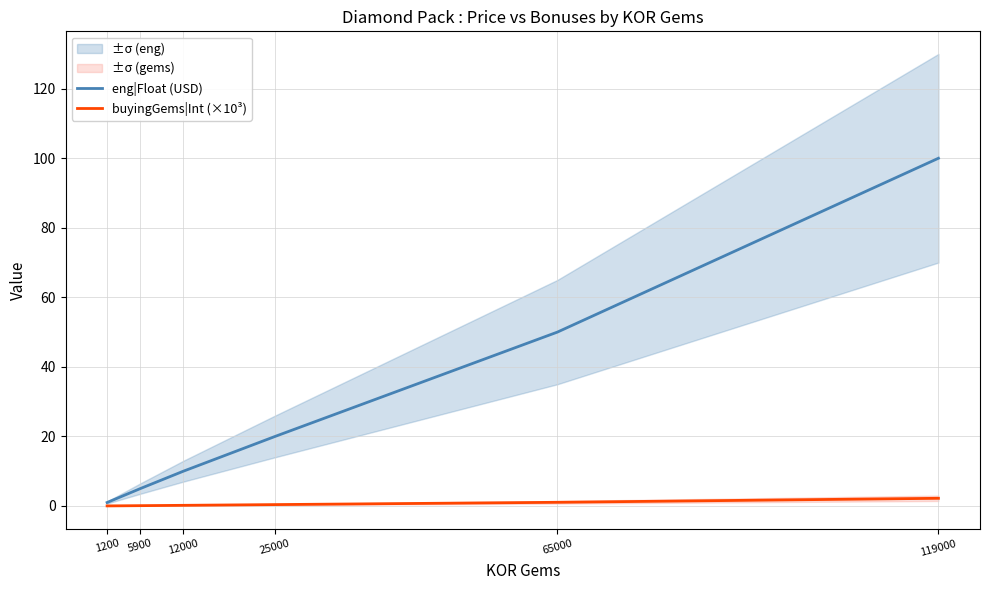

What is the difference between the maximum and minimum values in the buyingGems|Int (×10³) series?

2.2